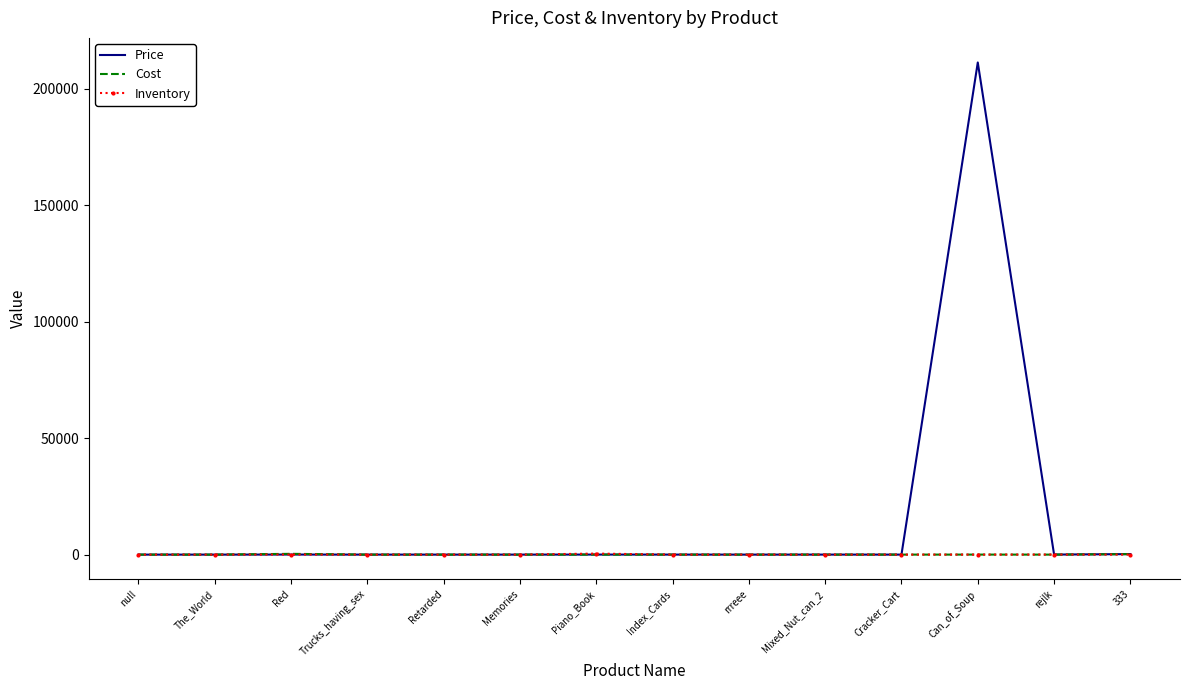

Which series has the largest range (max minus min)?

Price